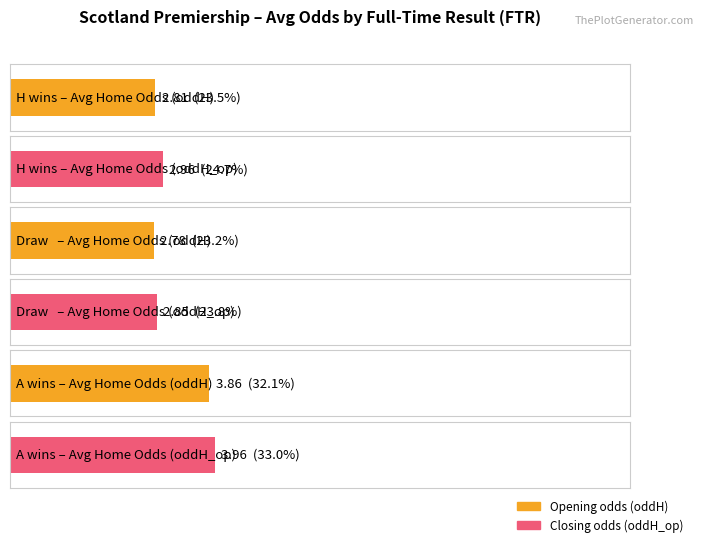

Between H and A, which series saw the biggest shift?

Average oddH_op (H)